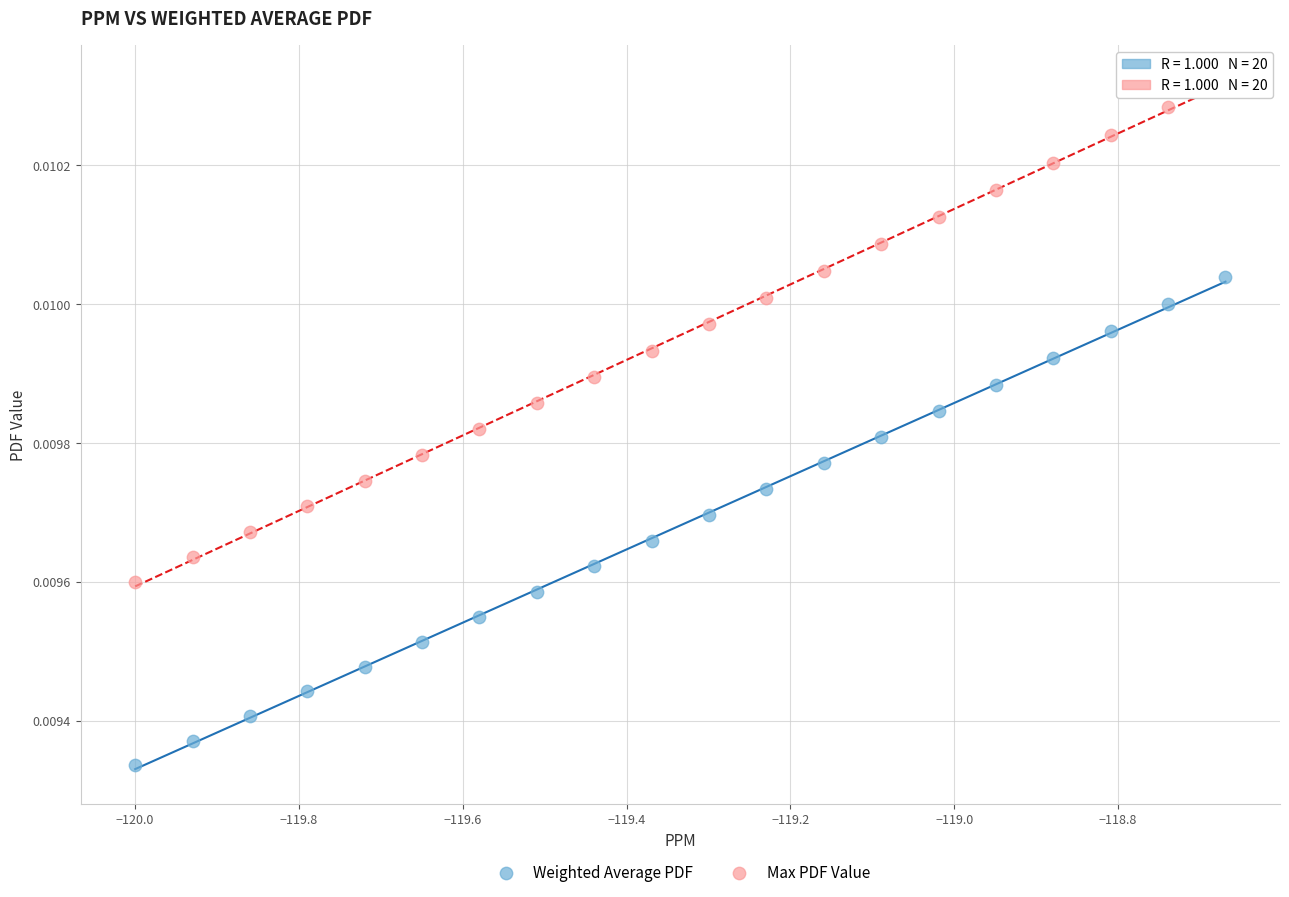

What are all the series names shown in the legend?

Weighted Average PDF, Max PDF Value